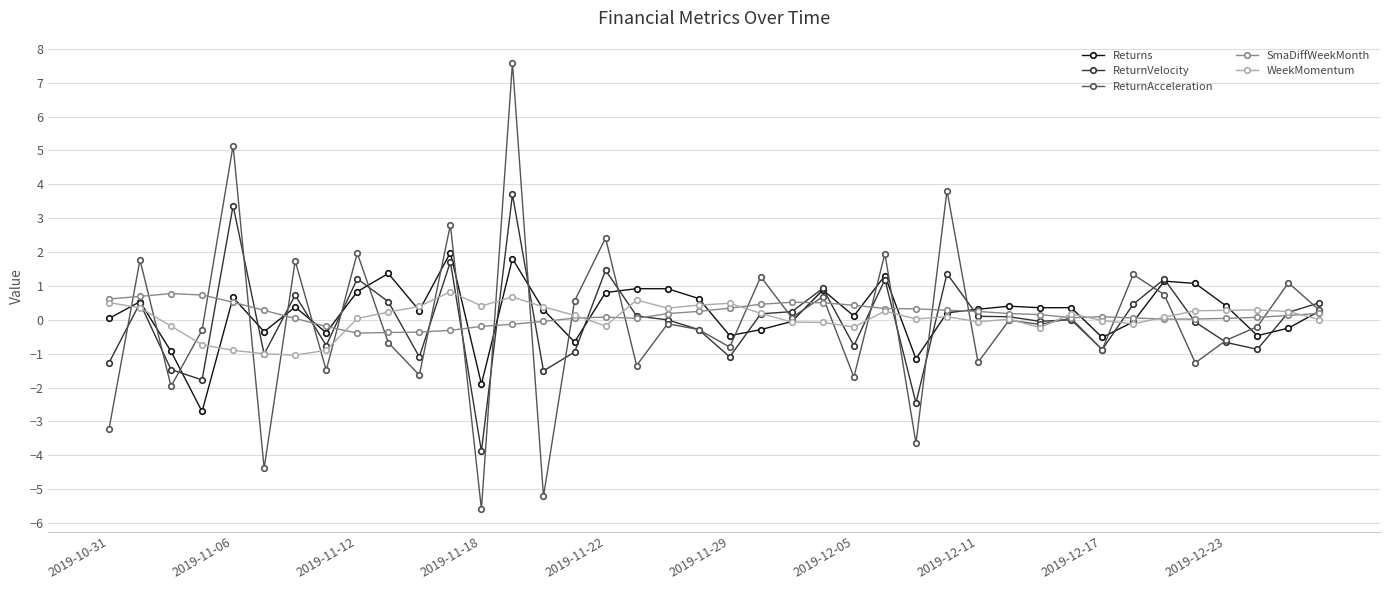

Which series has the widest spread of values?

ReturnAcceleration